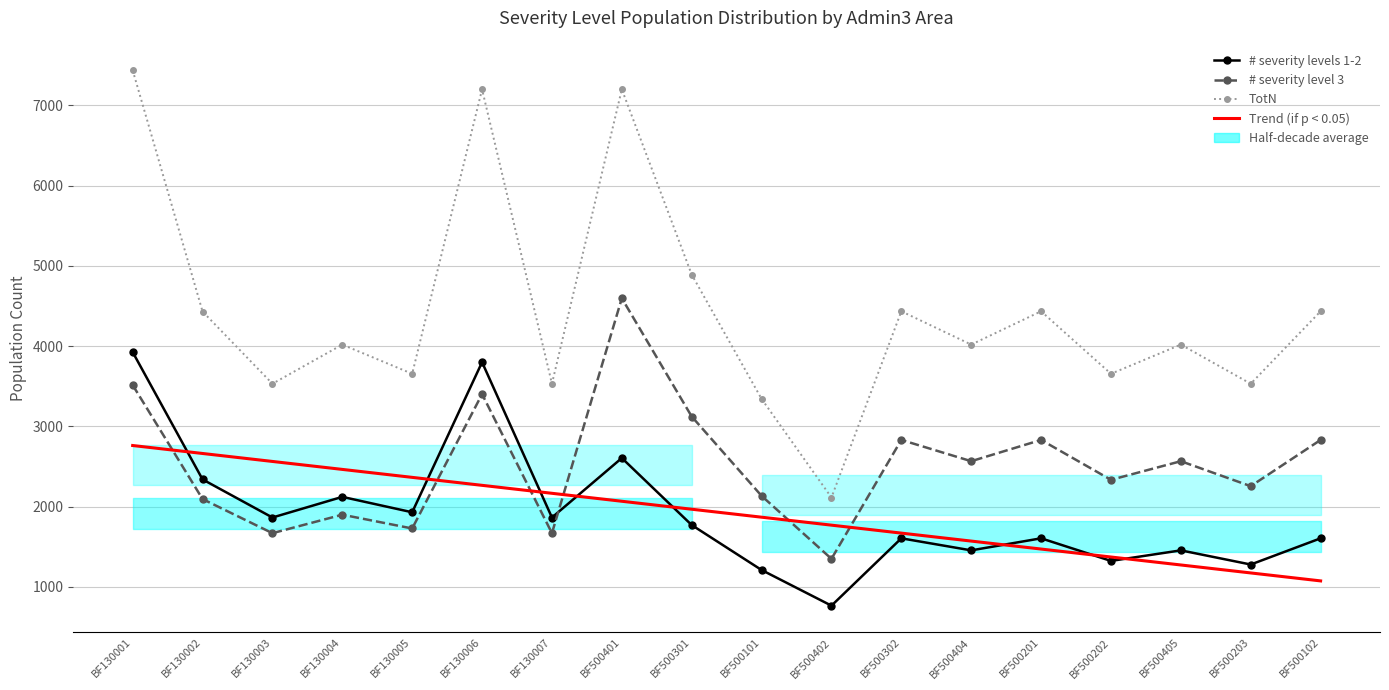

True or false: Trend (if p < 0.05) has a value of 836.8 at BF130006.

False